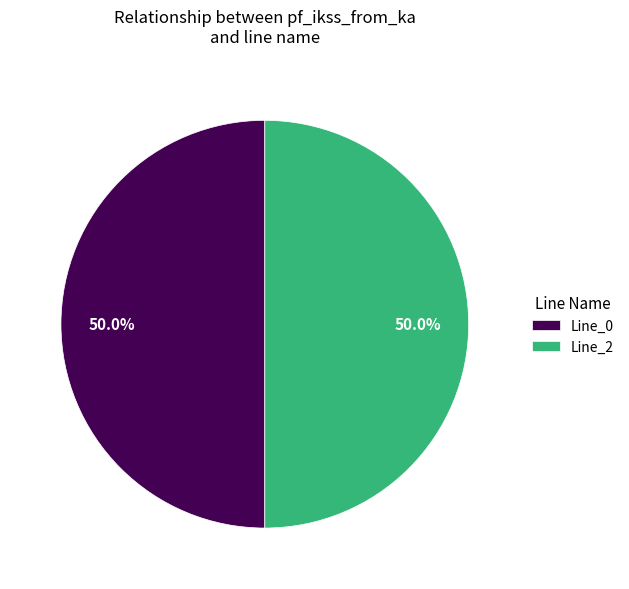

Is the sum of Line_2 and Line_0 greater than half?

Yes